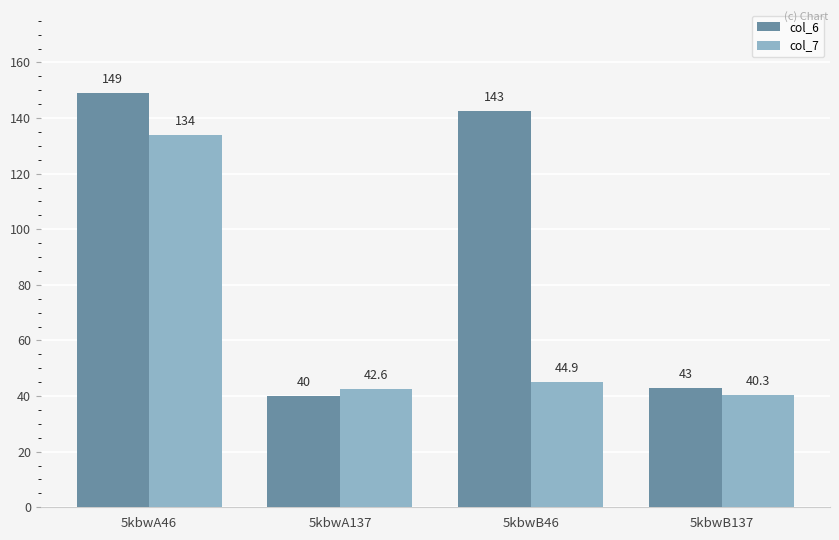

What position from the right is 5kbwB137?

1